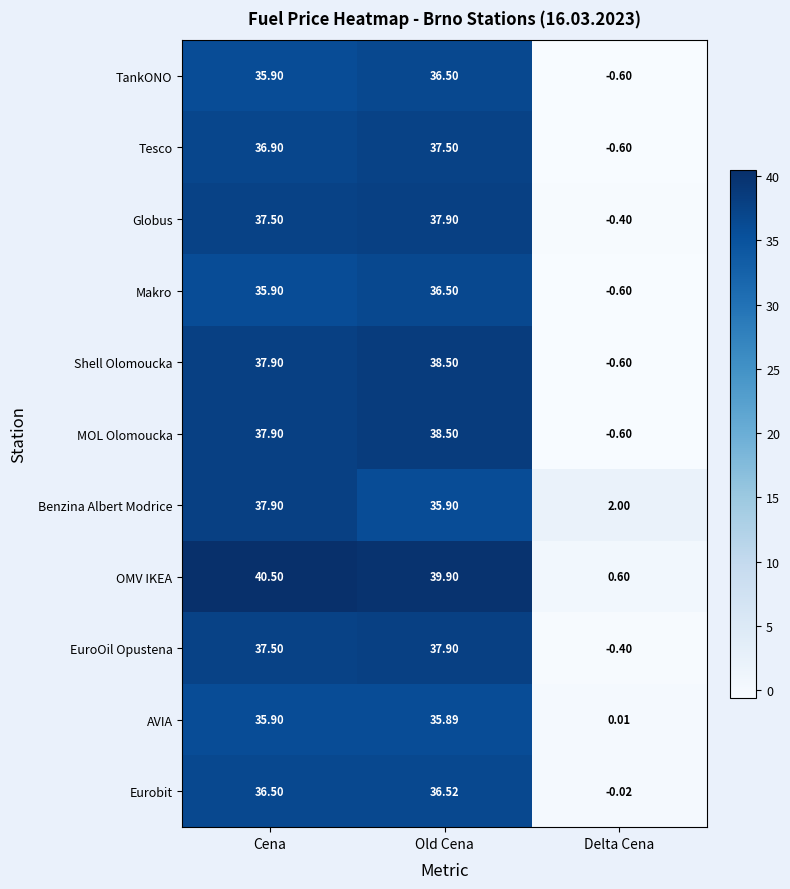

Between Old Cena and Delta Cena, which series saw the biggest shift?

OMV IKEA